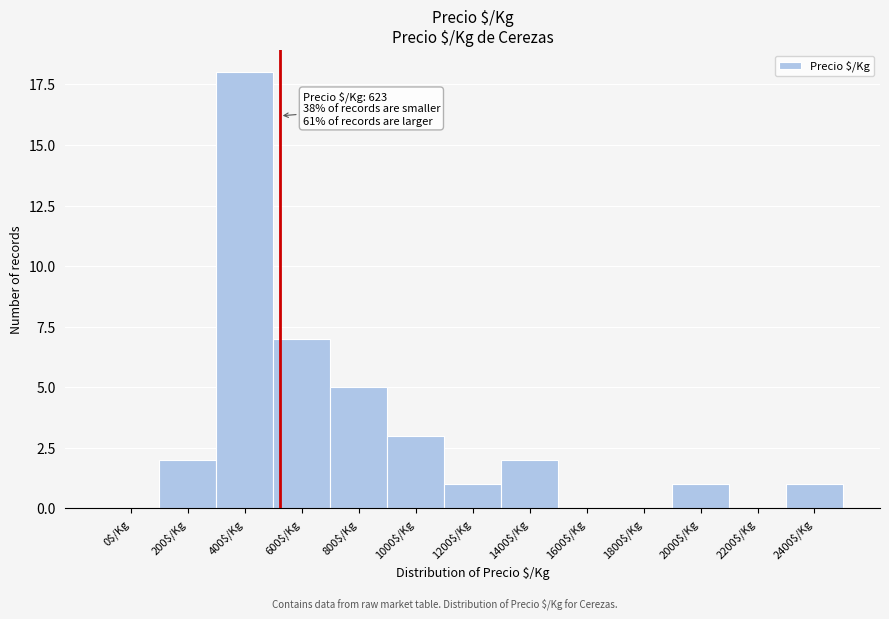

What is the maximum value shown in the chart?

18